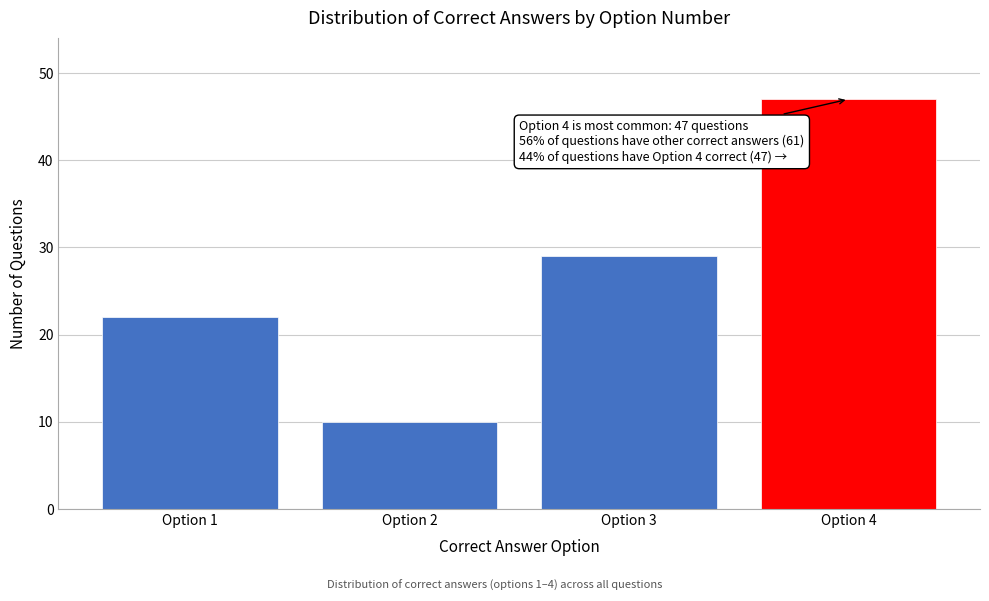

Reading left to right, extract all data points from this chart.

Option 1=22	Option 2=10	Option 3=29	Option 4=47